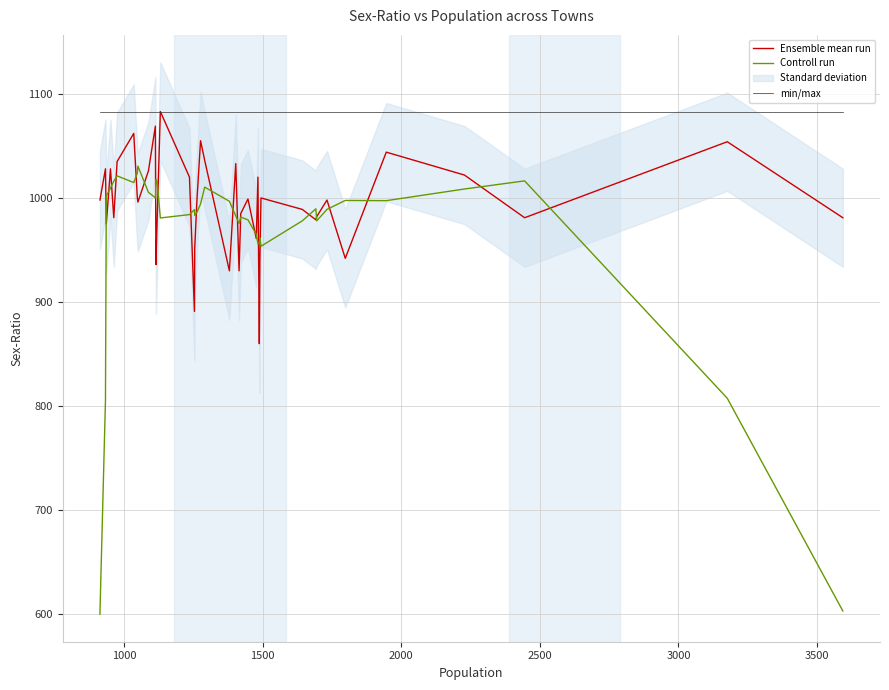

True or false: Controll run and Ensemble mean run cross at least once.

True